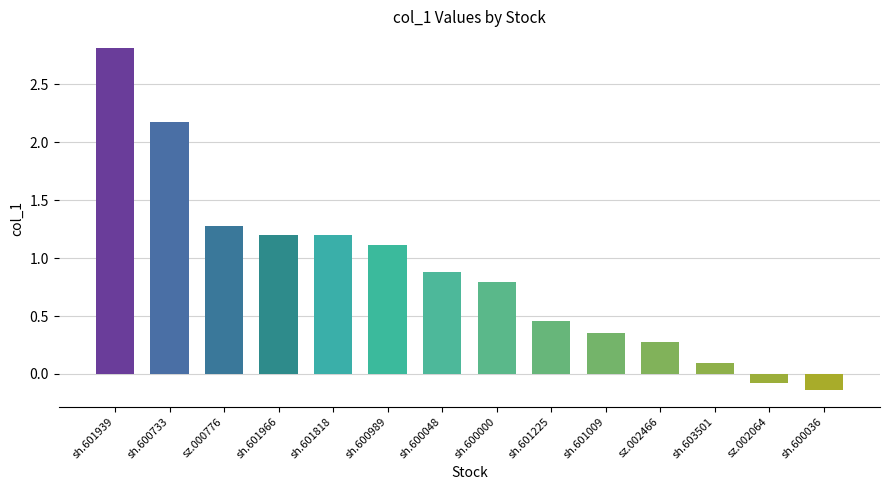

Is it true that the value at sh.601966 is 0.4?

False